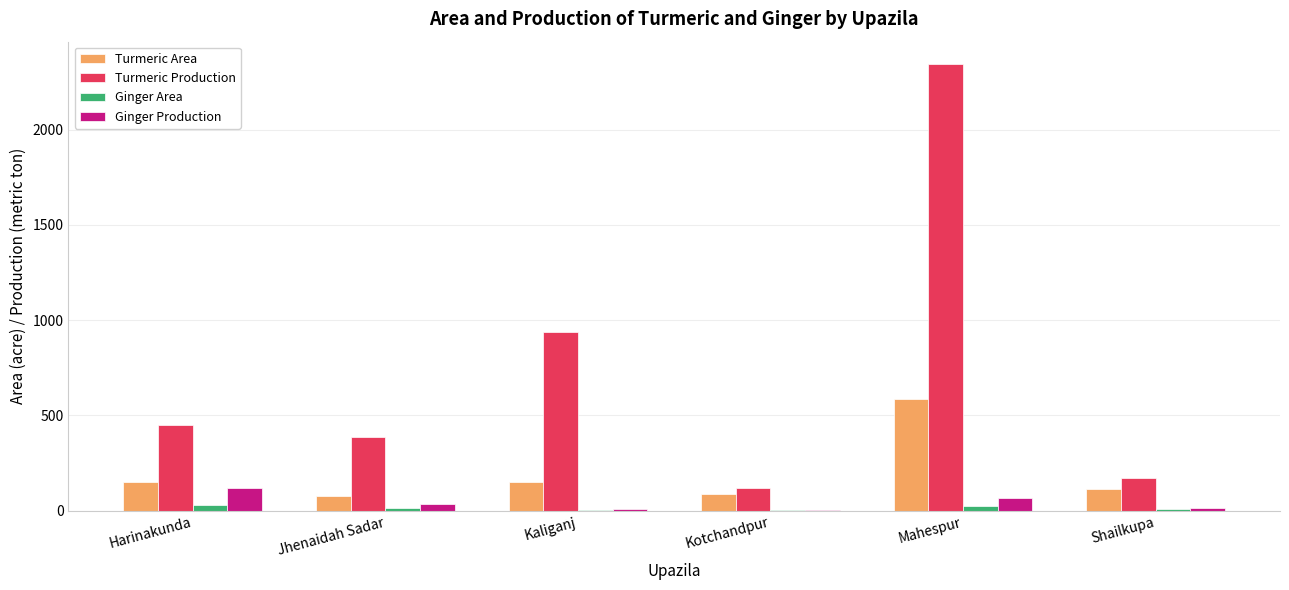

At which label does Turmeric Area reach its peak?

Mahespur